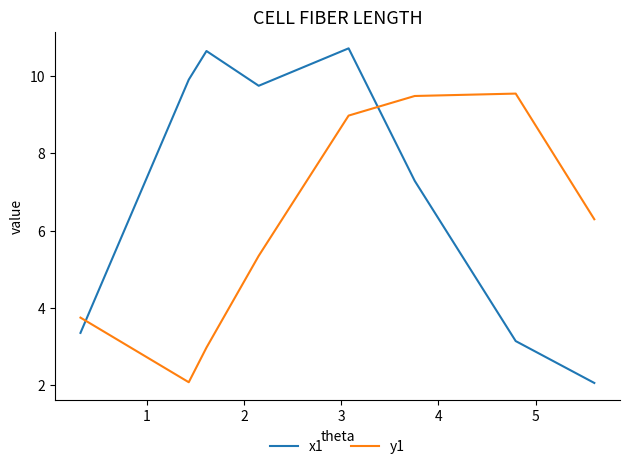

Which series has the largest range (max minus min)?

x1